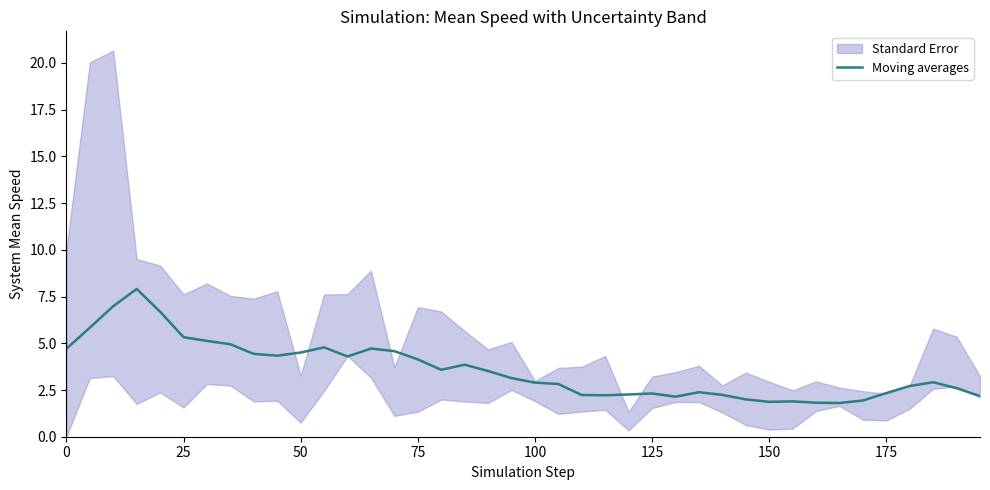

What is the lowest value of the Moving averages series?

1.8